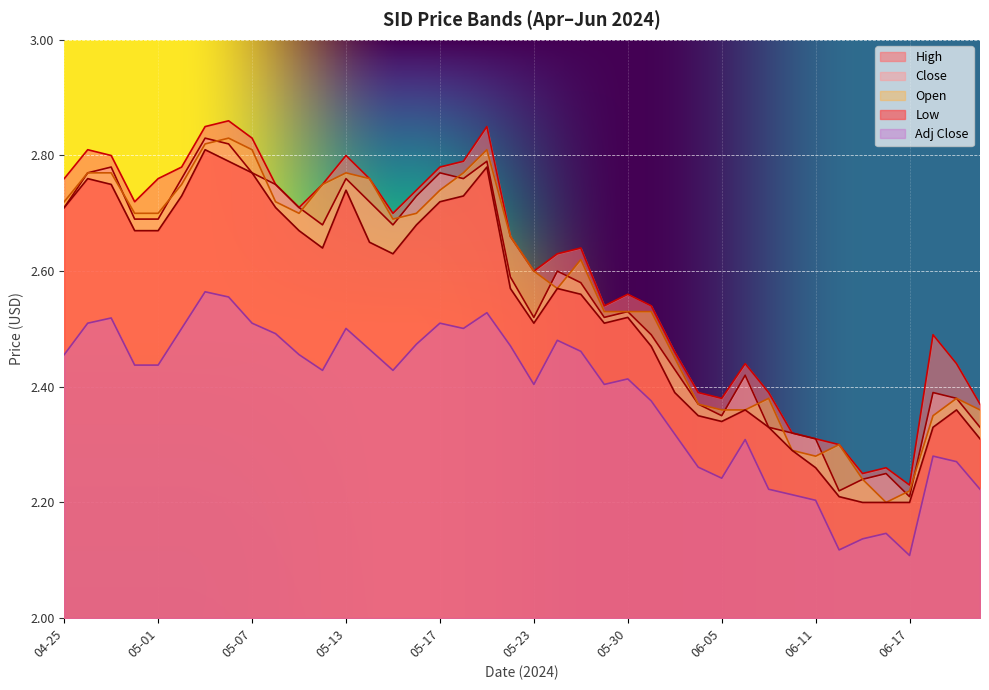

Reading right to left, transcribe all the data shown in this chart.

Low: 06-21=2.3	06-20=2.4	06-18=2.3	06-17=2.2	06-14=2.2	06-13=2.2	06-12=2.2	06-11=2.3	06-10=2.3	06-07=2.3	06-06=2.4	06-05=2.3	06-04=2.4	06-03=2.4	05-31=2.5	05-30=2.5	05-29=2.5	05-28=2.6	05-24=2.6	05-23=2.5	05-22=2.6	05-21=2.8	05-20=2.7	05-17=2.7	05-16=2.7	05-15=2.6	05-14=2.6	05-13=2.7	05-10=2.6	05-09=2.7	05-08=2.7	05-07=2.8	05-06=2.8	05-03=2.8	05-02=2.7	05-01=2.7	04-30=2.7	04-29=2.8	04-26=2.8	04-25=2.7
High: 06-21=2.4	06-20=2.4	06-18=2.5	06-17=2.2	06-14=2.3	06-13=2.2	06-12=2.3	06-11=2.3	06-10=2.3	06-07=2.4	06-06=2.4	06-05=2.4	06-04=2.4	06-03=2.5	05-31=2.5	05-30=2.6	05-29=2.5	05-28=2.6	05-24=2.6	05-23=2.6	05-22=2.7	05-21=2.9	05-20=2.8	05-17=2.8	05-16=2.7	05-15=2.7	05-14=2.8	05-13=2.8	05-10=2.8	05-09=2.7	05-08=2.8	05-07=2.8	05-06=2.9	05-03=2.9	05-02=2.8	05-01=2.8	04-30=2.7	04-29=2.8	04-26=2.8	04-25=2.8
Open: 06-21=2.4	06-20=2.4	06-18=2.4	06-17=2.2	06-14=2.2	06-13=2.2	06-12=2.3	06-11=2.3	06-10=2.3	06-07=2.4	06-06=2.4	06-05=2.4	06-04=2.4	06-03=2.5	05-31=2.5	05-30=2.5	05-29=2.5	05-28=2.6	05-24=2.6	05-23=2.6	05-22=2.7	05-21=2.8	05-20=2.8	05-17=2.7	05-16=2.7	05-15=2.7	05-14=2.8	05-13=2.8	05-10=2.8	05-09=2.7	05-08=2.7	05-07=2.8	05-06=2.8	05-03=2.8	05-02=2.8	05-01=2.7	04-30=2.7	04-29=2.8	04-26=2.8	04-25=2.7
Close: 06-21=2.3	06-20=2.4	06-18=2.4	06-17=2.2	06-14=2.2	06-13=2.2	06-12=2.2	06-11=2.3	06-10=2.3	06-07=2.3	06-06=2.4	06-05=2.4	06-04=2.4	06-03=2.4	05-31=2.5	05-30=2.5	05-29=2.5	05-28=2.6	05-24=2.6	05-23=2.5	05-22=2.6	05-21=2.8	05-20=2.8	05-17=2.8	05-16=2.7	05-15=2.7	05-14=2.7	05-13=2.8	05-10=2.7	05-09=2.7	05-08=2.8	05-07=2.8	05-06=2.8	05-03=2.8	05-02=2.8	05-01=2.7	04-30=2.7	04-29=2.8	04-26=2.8	04-25=2.7
Adj Close: 06-21=2.2	06-20=2.3	06-18=2.3	06-17=2.1	06-14=2.1	06-13=2.1	06-12=2.1	06-11=2.2	06-10=2.2	06-07=2.2	06-06=2.3	06-05=2.2	06-04=2.3	06-03=2.3	05-31=2.4	05-30=2.4	05-29=2.4	05-28=2.5	05-24=2.5	05-23=2.4	05-22=2.5	05-21=2.5	05-20=2.5	05-17=2.5	05-16=2.5	05-15=2.4	05-14=2.5	05-13=2.5	05-10=2.4	05-09=2.5	05-08=2.5	05-07=2.5	05-06=2.6	05-03=2.6	05-02=2.5	05-01=2.4	04-30=2.4	04-29=2.5	04-26=2.5	04-25=2.5